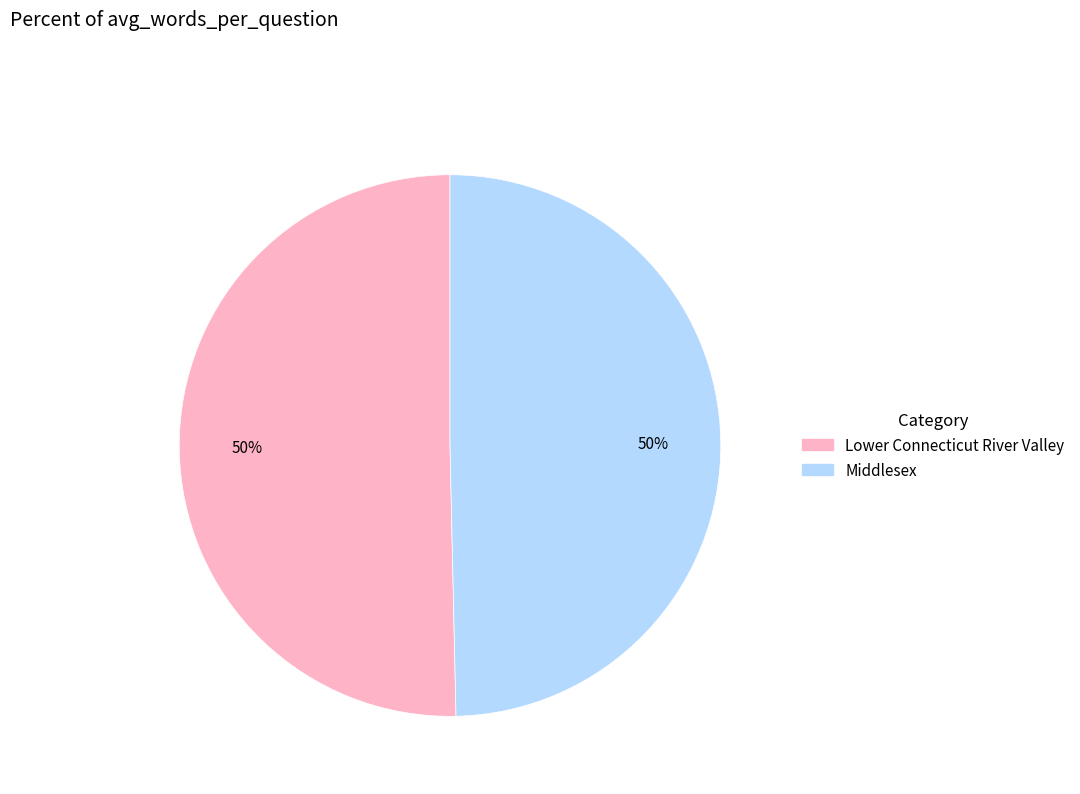

To the nearest percent, what portion does Lower Connecticut River Valley represent?

50%